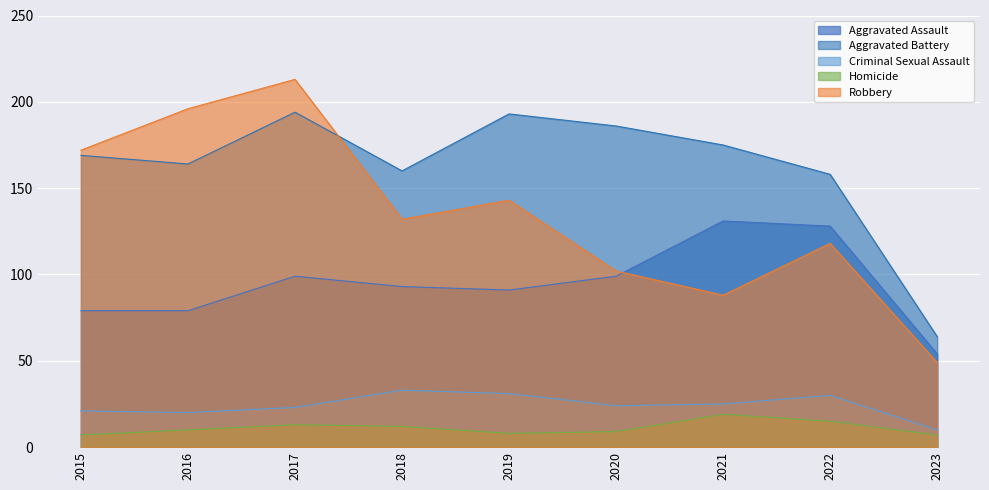

What is the sum of the Robbery values at 2017 and 2020?

315